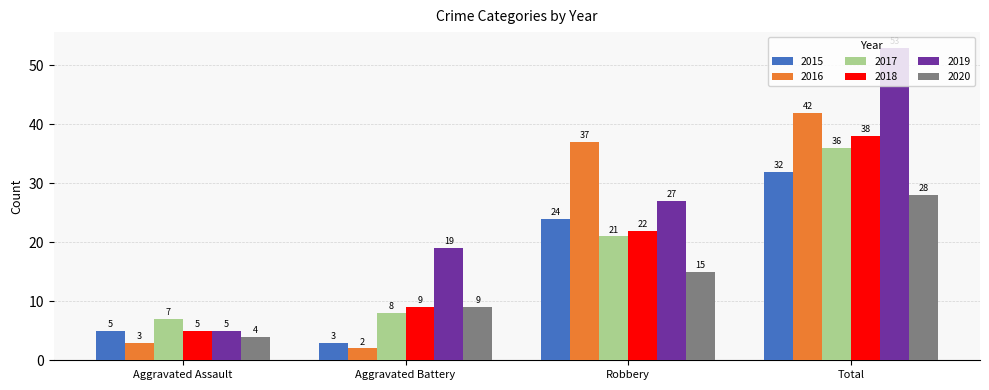

What is the value of the 2016 bar at the 1st from the left?

3